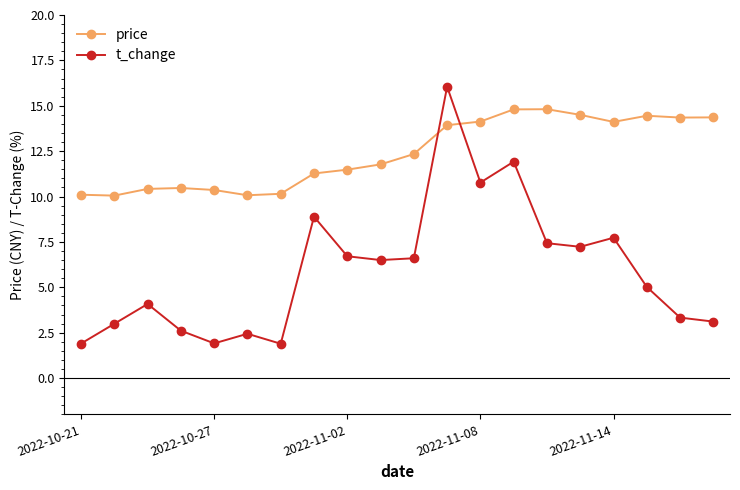

Which series has the largest total across all categories?

price